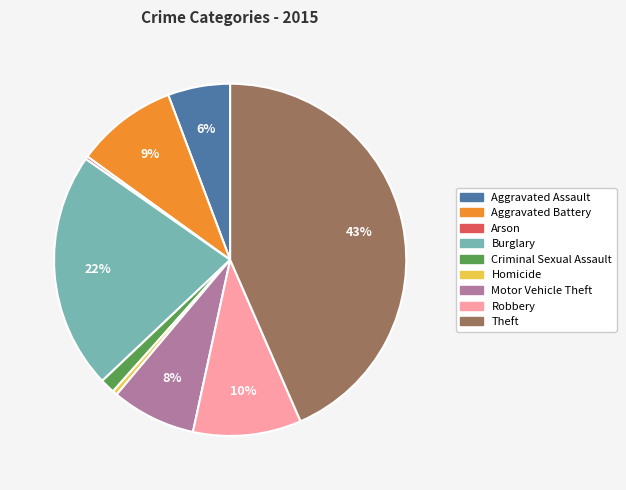

Combined, do Burglary and Criminal Sexual Assault account for over 50%?

No